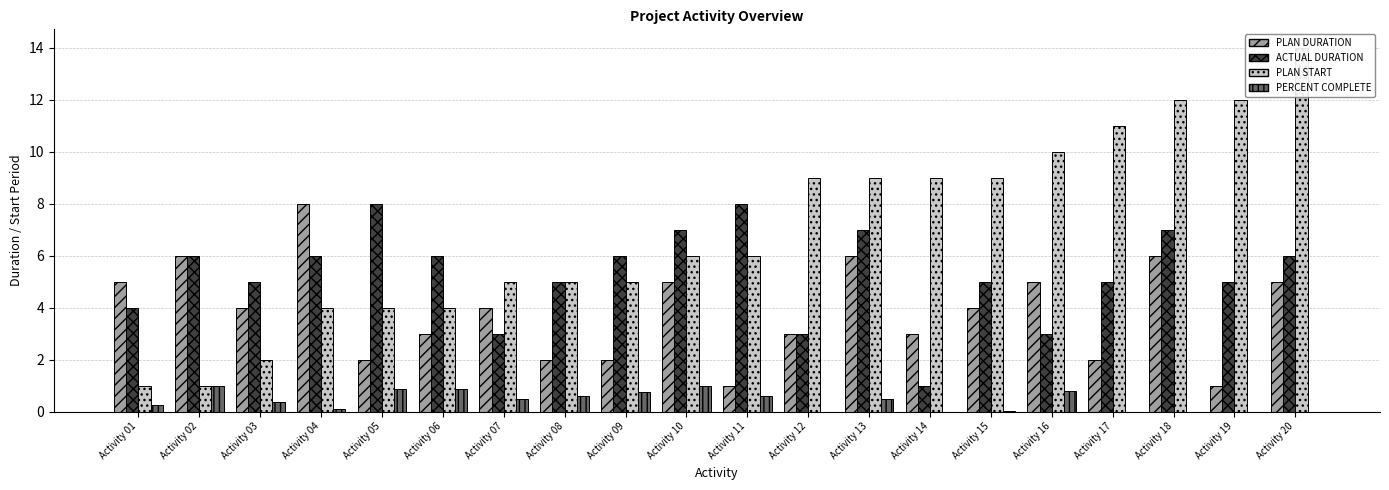

Rank the series by their maximum value, from lowest to highest.

PERCENT COMPLETE, PLAN DURATION, ACTUAL DURATION, PLAN START